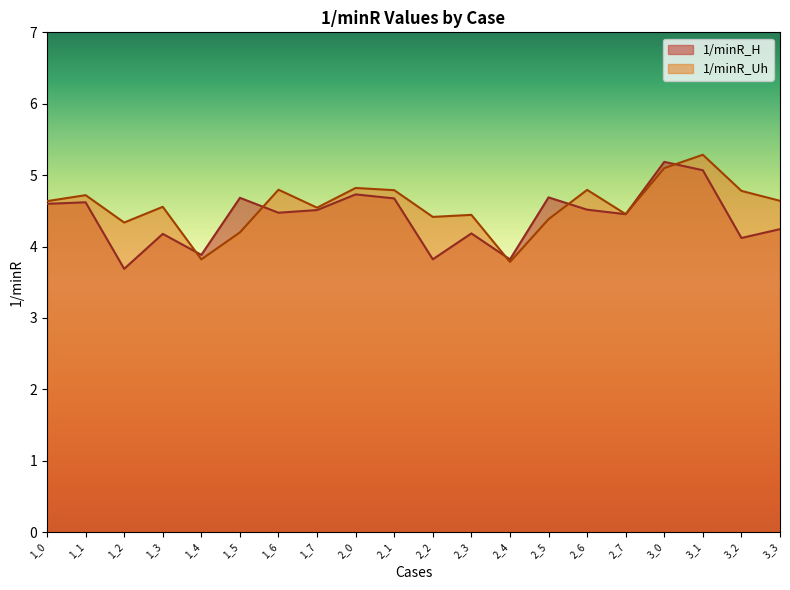

True or false: 1/minR_H and 1/minR_Uh cross at least once.

True